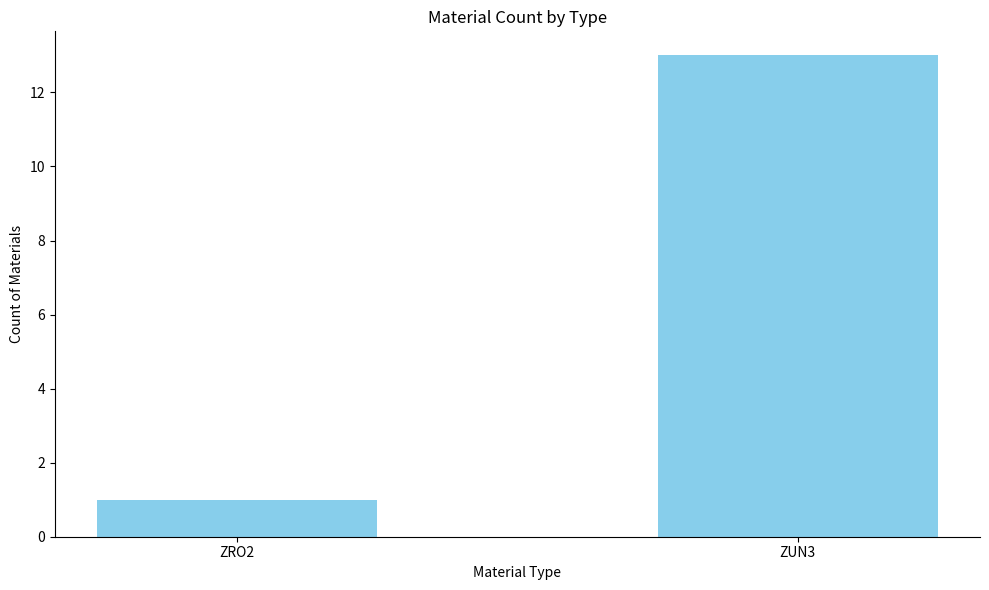

What is the sum of the values at ZUN3 and ZRO2?

14